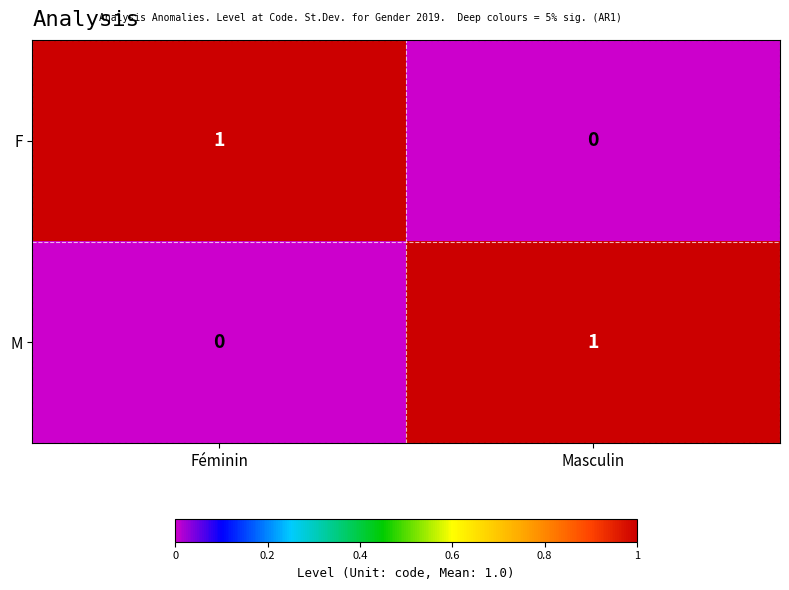

Where is F nearest to the value 0?

Masculin